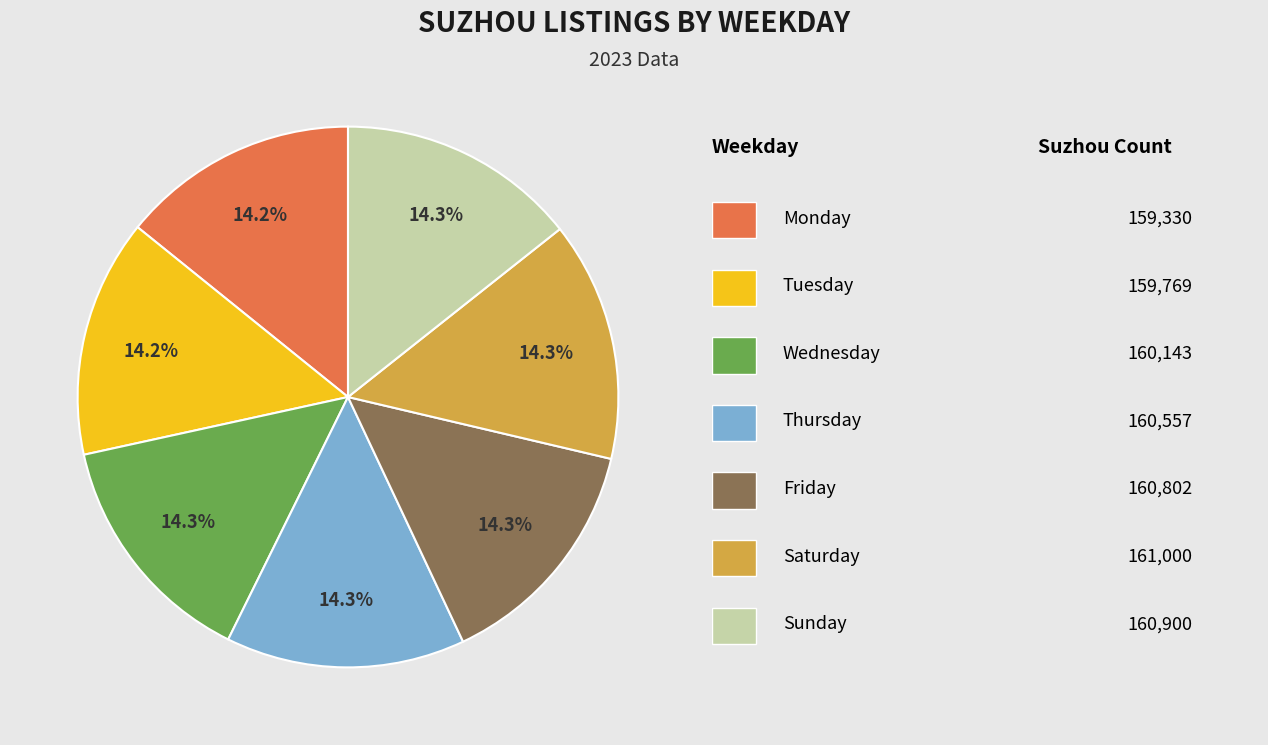

Is there a majority slice in this chart?

No